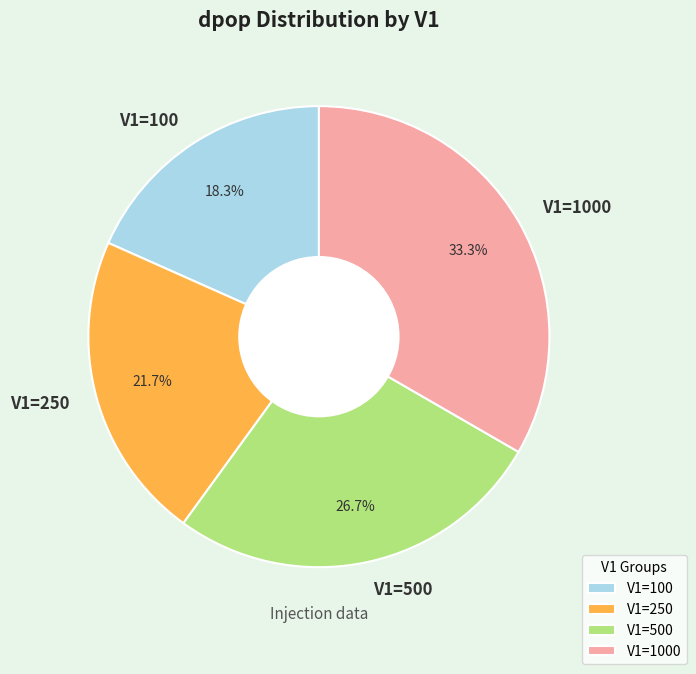

Which category has the biggest portion of the pie?

V1=1000